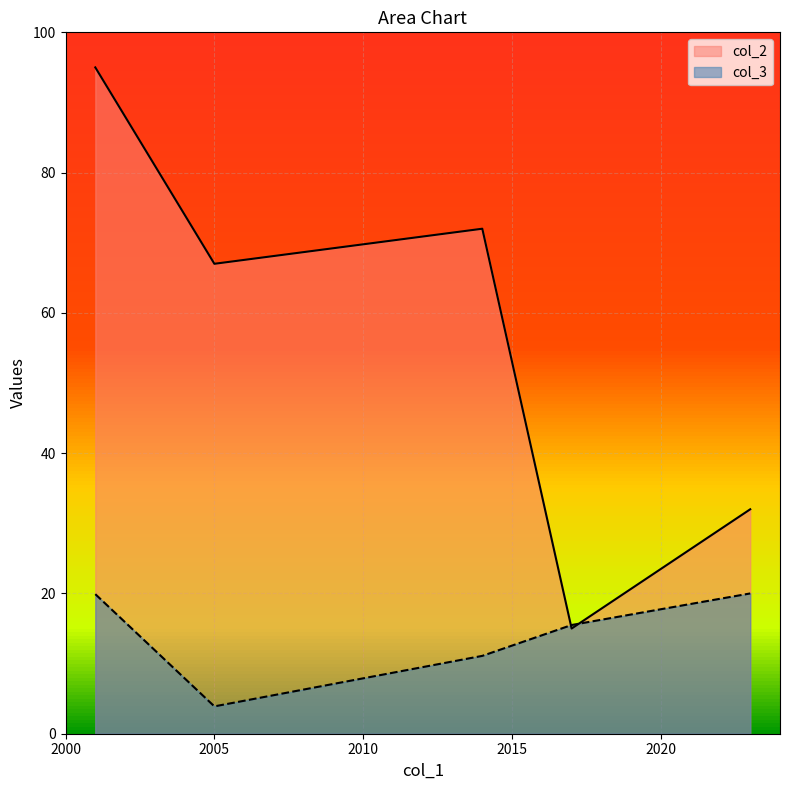

True or false: col_3 has more than 2 points higher than both neighbors.

False